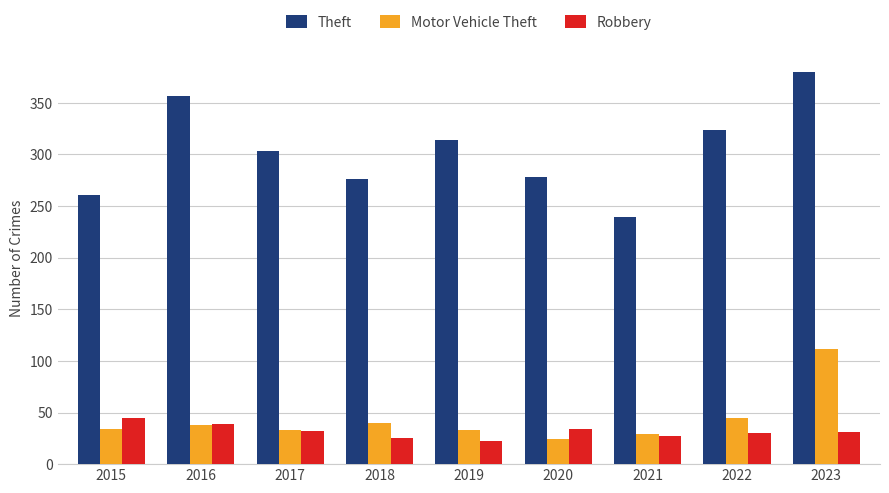

Which series has the widest spread of values?

Theft